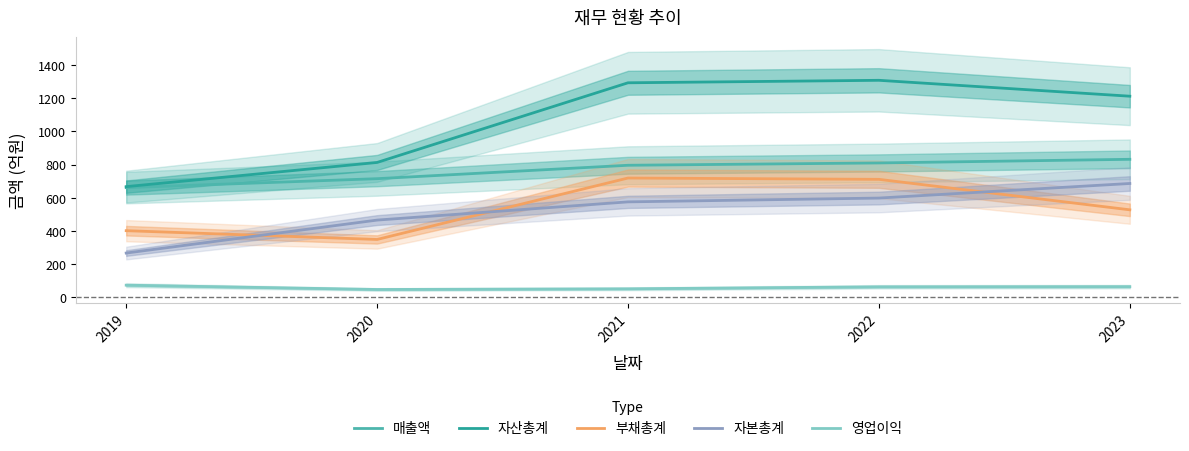

True or false: 부채총계 and 매출액 intersect in this chart.

False